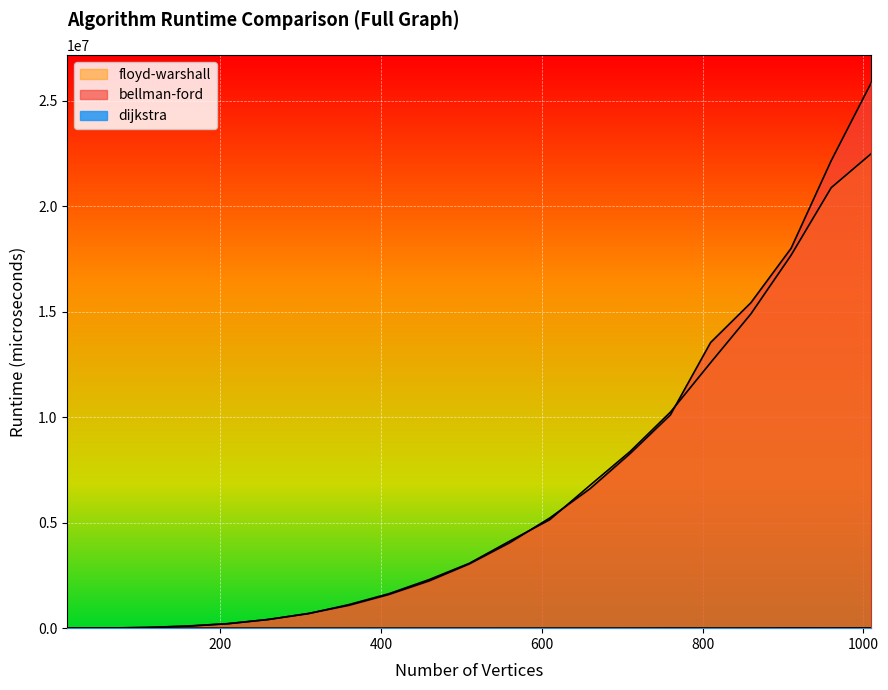

What is the total value across all series at 960?

43068404